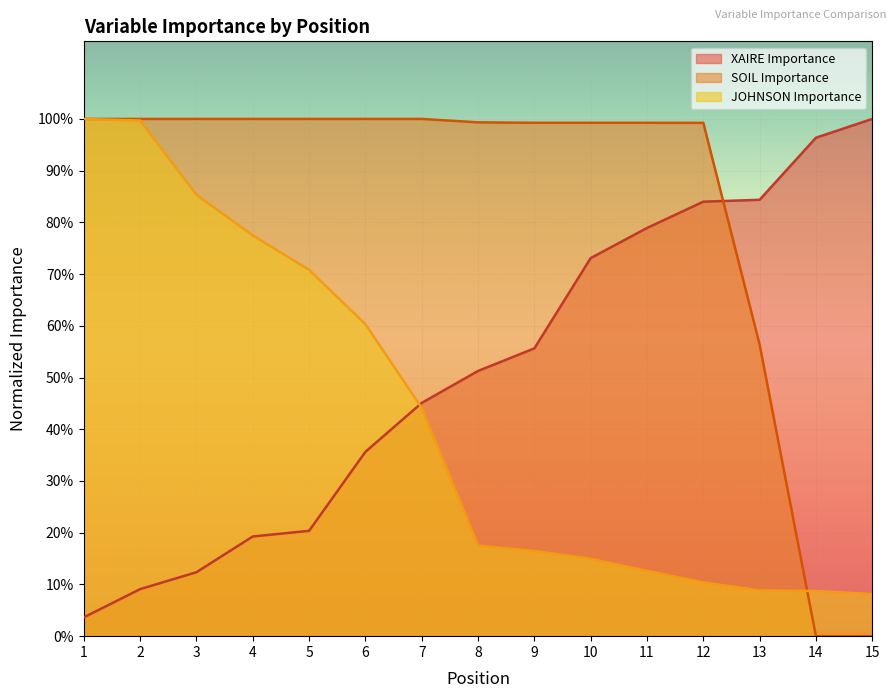

What is the approximate value of JOHNSON Importance at 11?

0.1